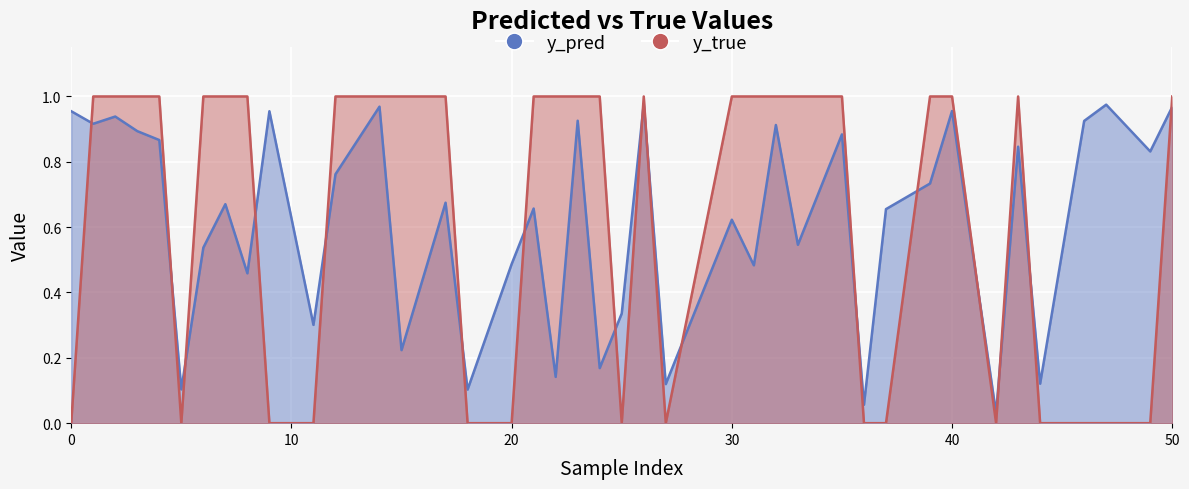

List the series in order of their peak value, lowest first.

y_pred, y_true